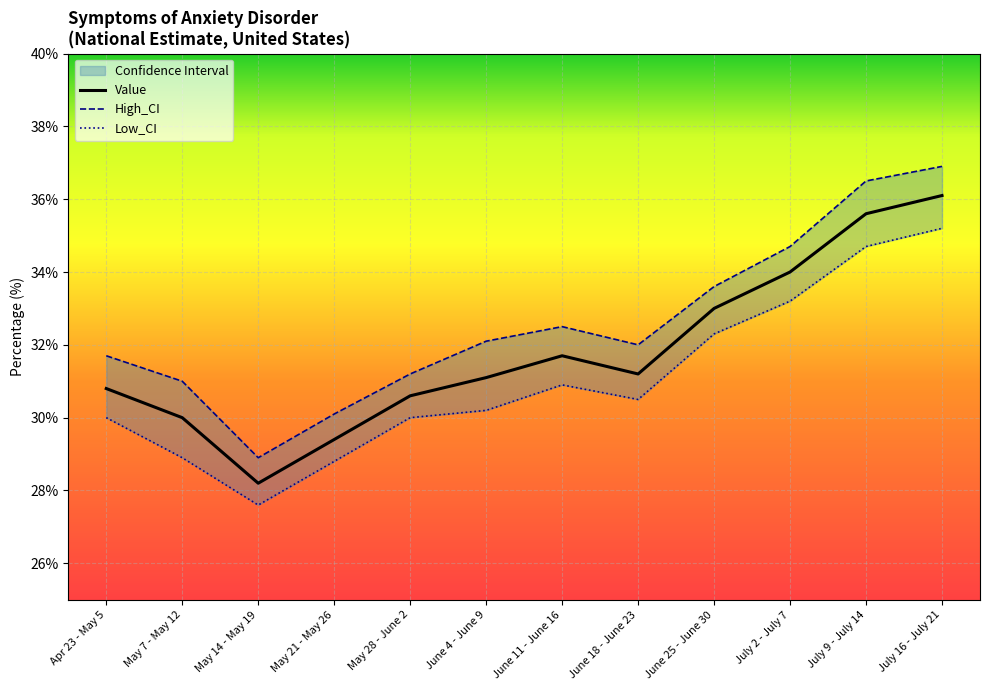

Which category has the lowest value in the Low_CI series?

May 14 - May 19